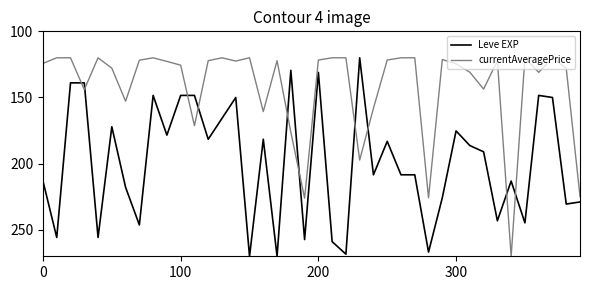

Which series ends up on top after the final intersection of Leve EXP and currentAveragePrice?

Leve EXP